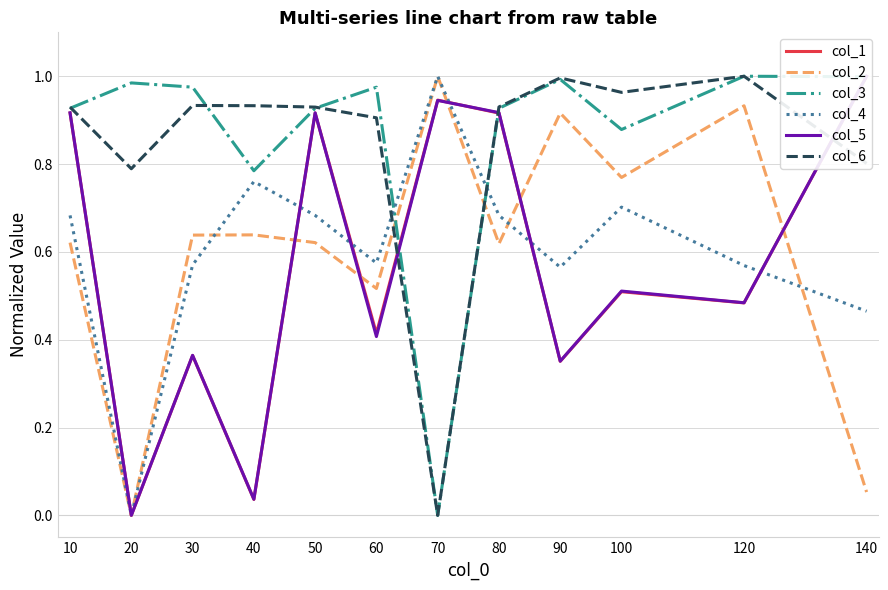

What is the approximate value of col_6 at 100?

1.0